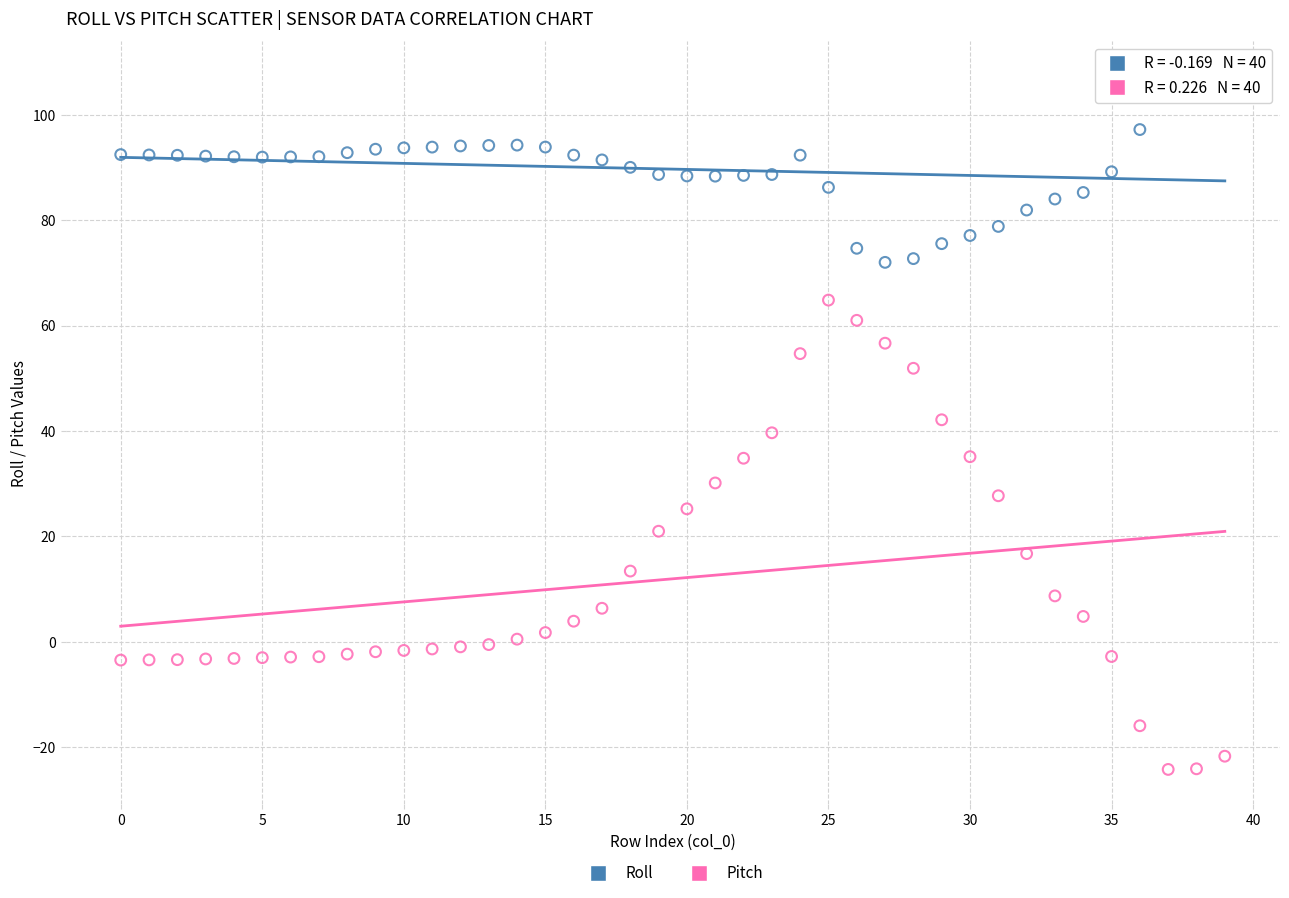

Which series has the largest Y range (max minus min)?

Pitch